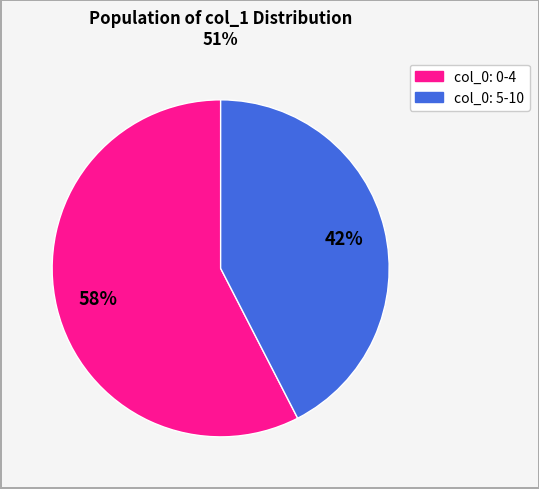

To the nearest percent, what is the average slice percentage?

50%